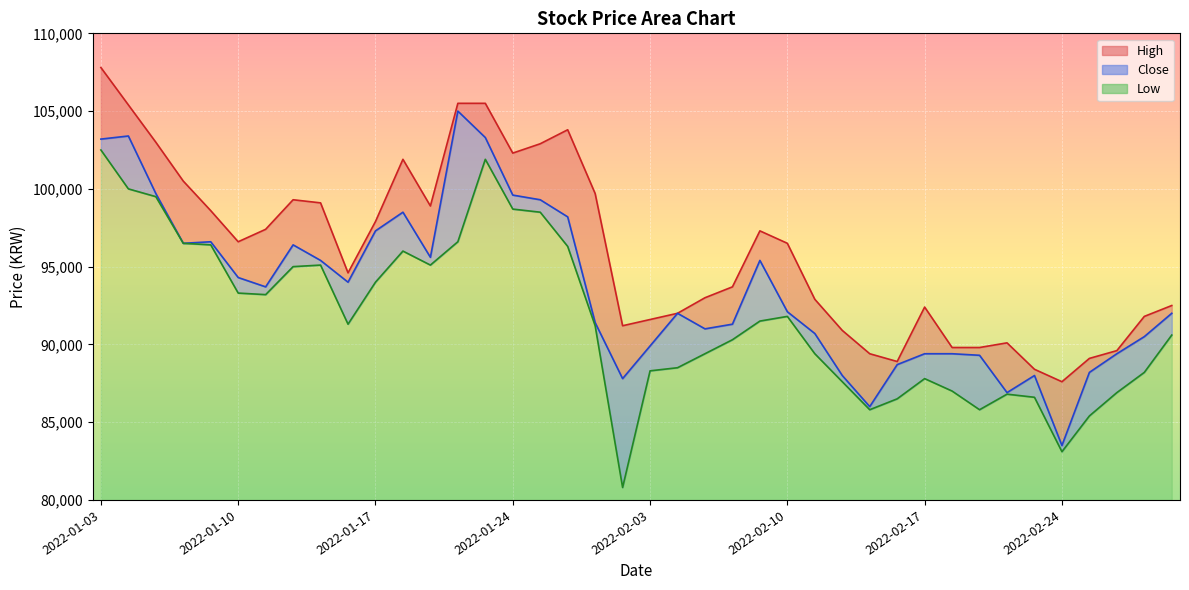

What is the difference between the maximum and minimum values in the High series?

20200